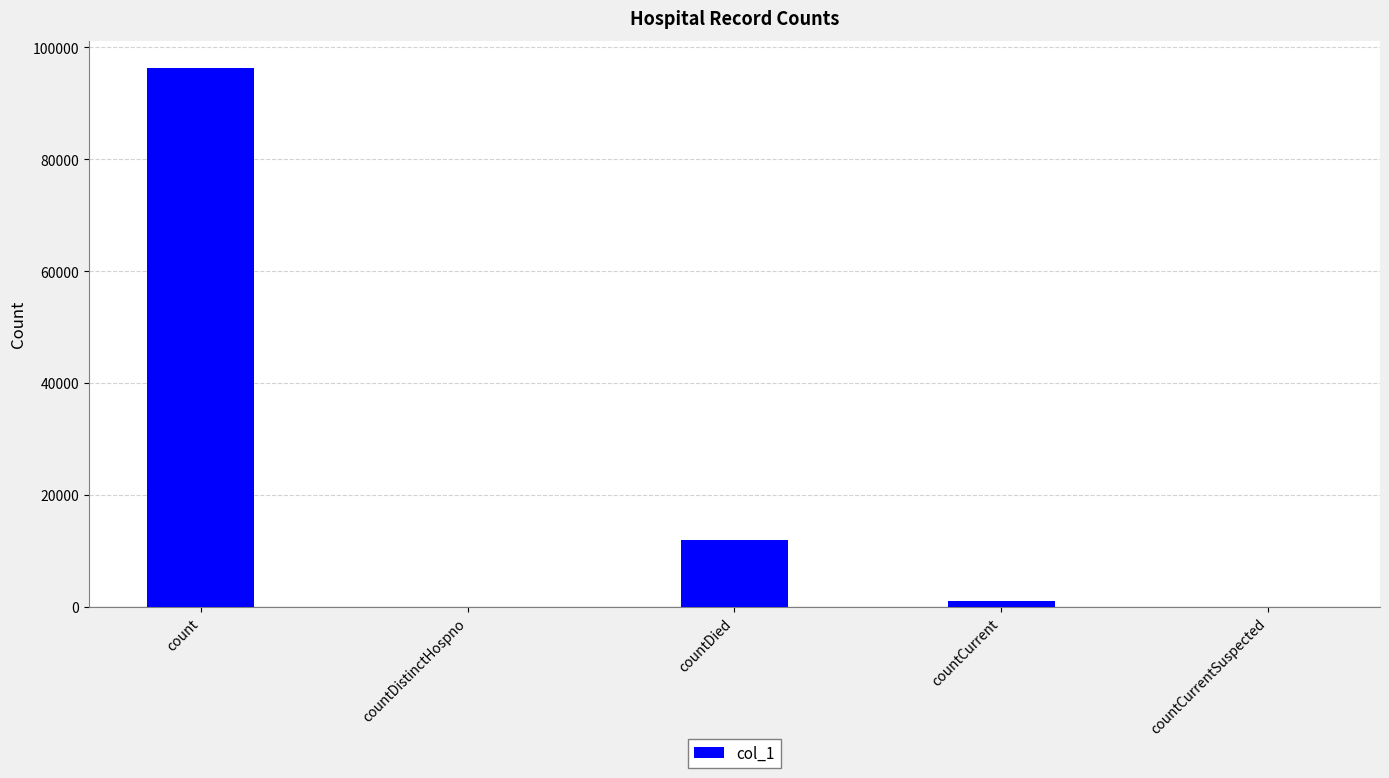

What is the sum of the values at countDistinctHospno and countDied?

11955